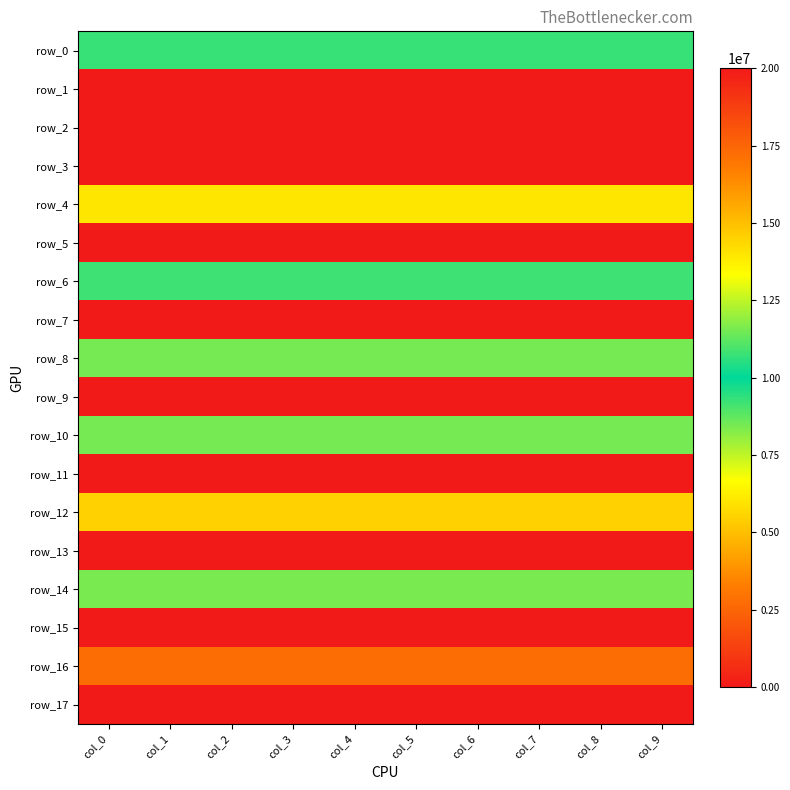

Which category has the lowest value in the row_17 series?

col_0